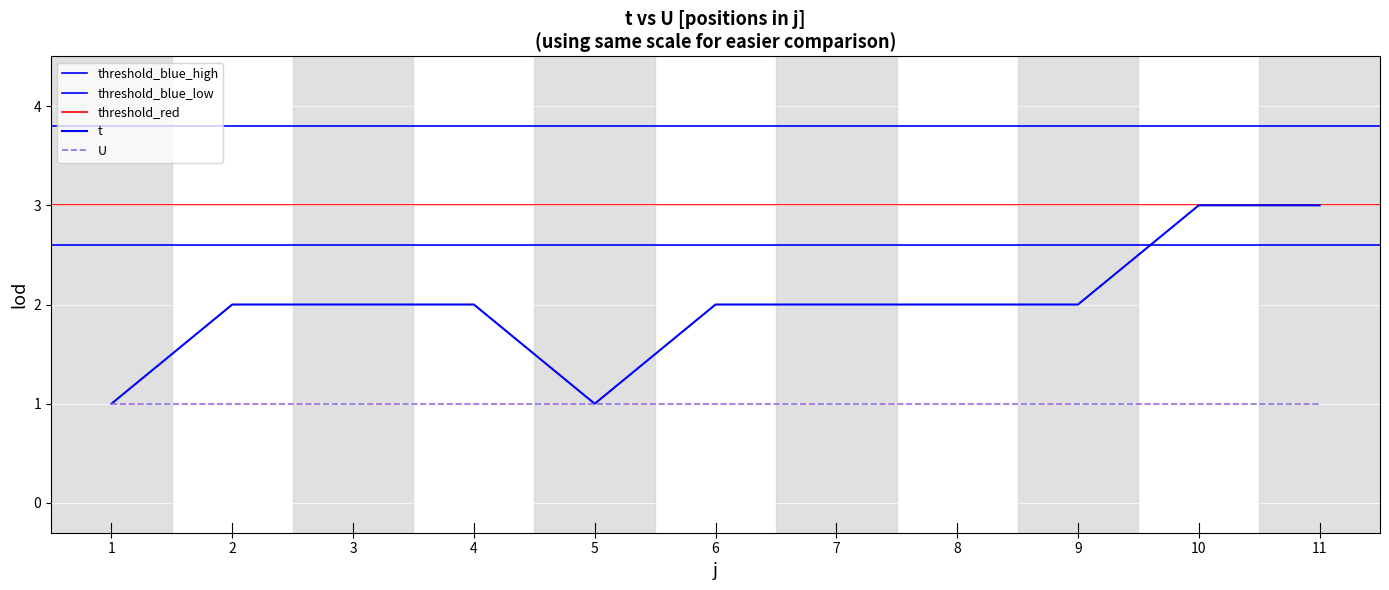

What value does the data have at 9?

2